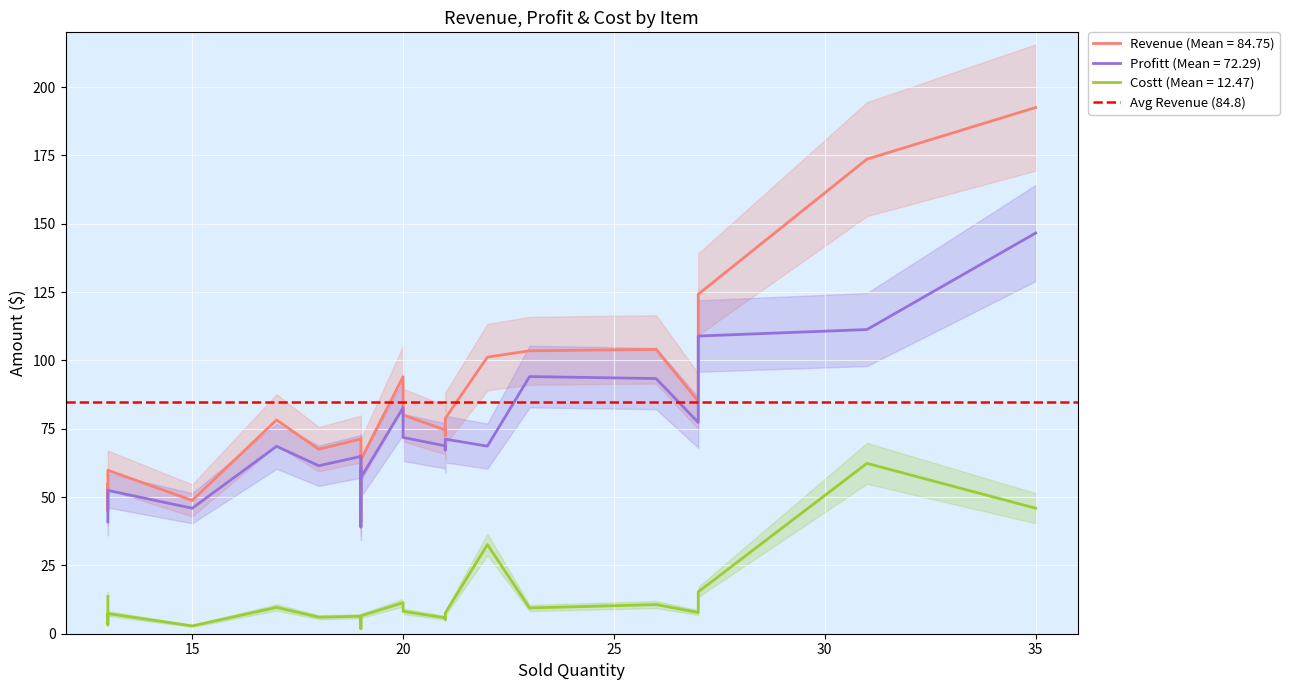

What is the minimum value for Costt?

1.8